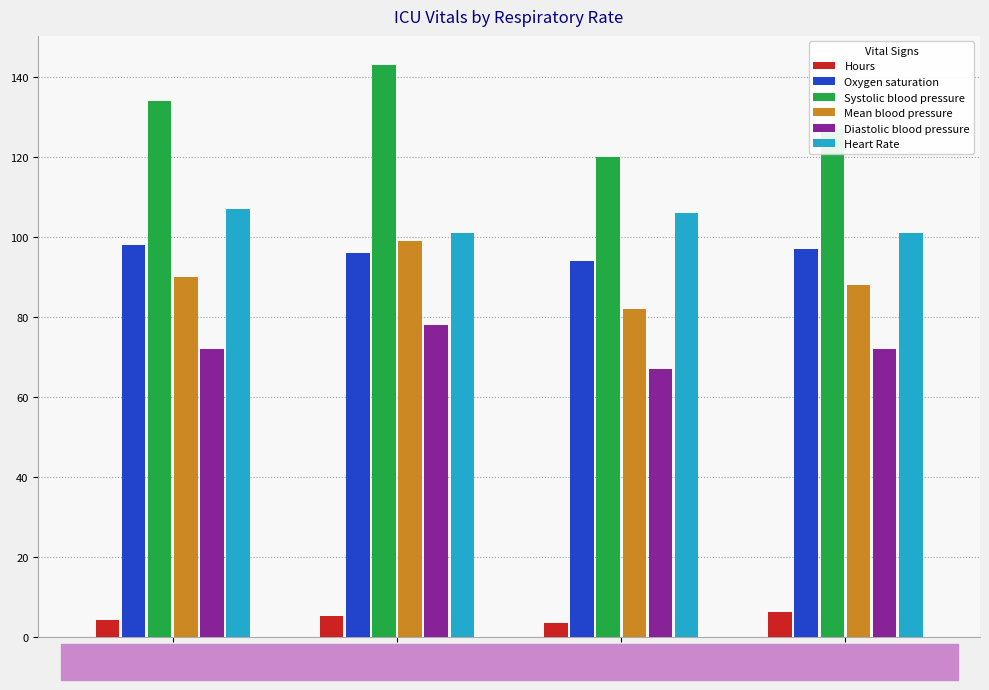

What is the difference between the highest and lowest values at 12?

116.7